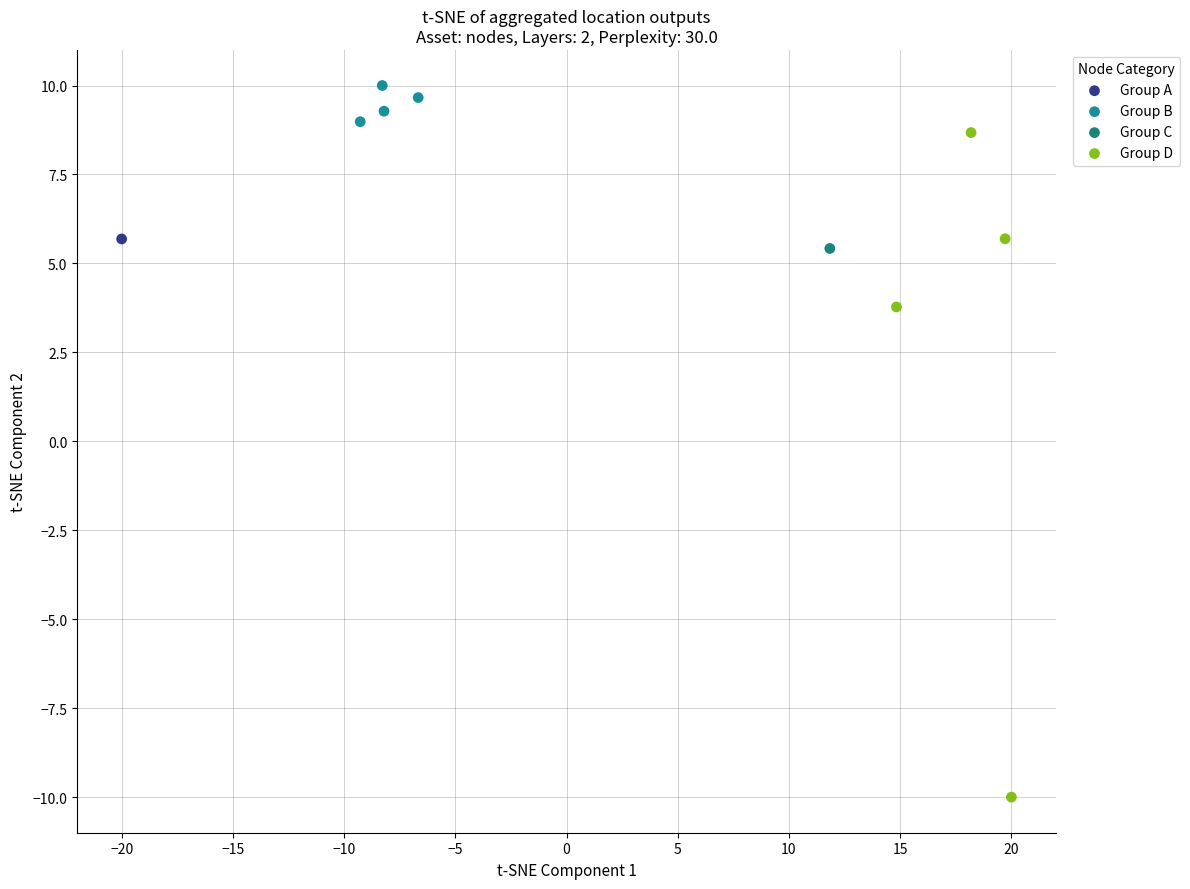

What are all the series names shown in the legend?

Group A, Group B, Group C, Group D